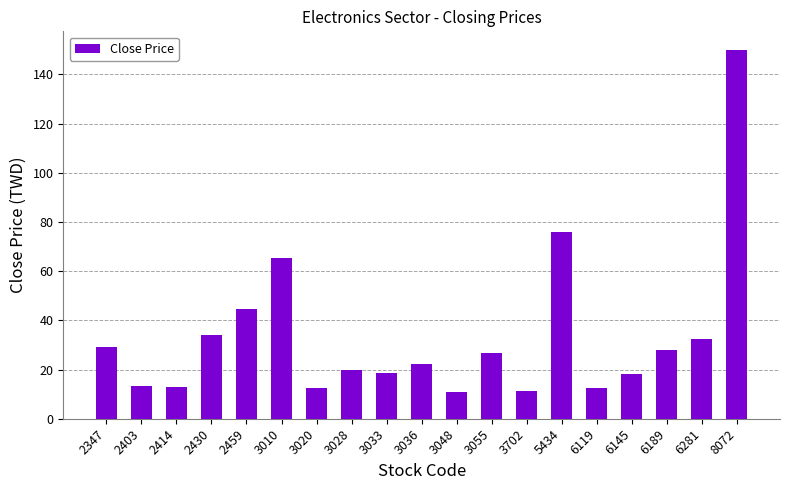

The chart shows a value of 15.3 at 2347. True or false?

False